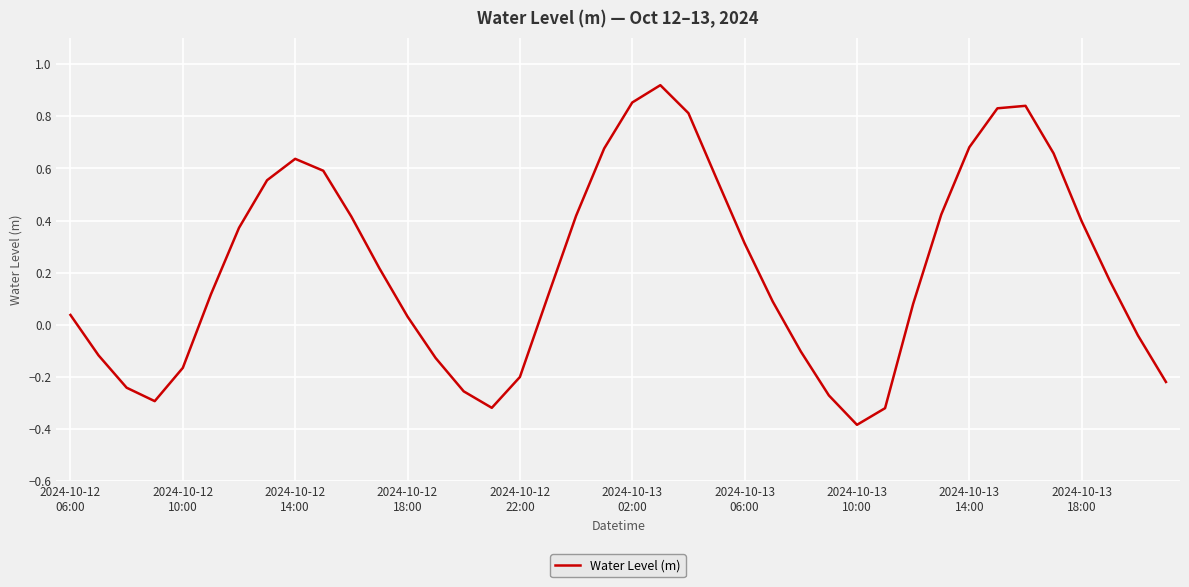

What is the difference between the maximum and minimum values?

1.3